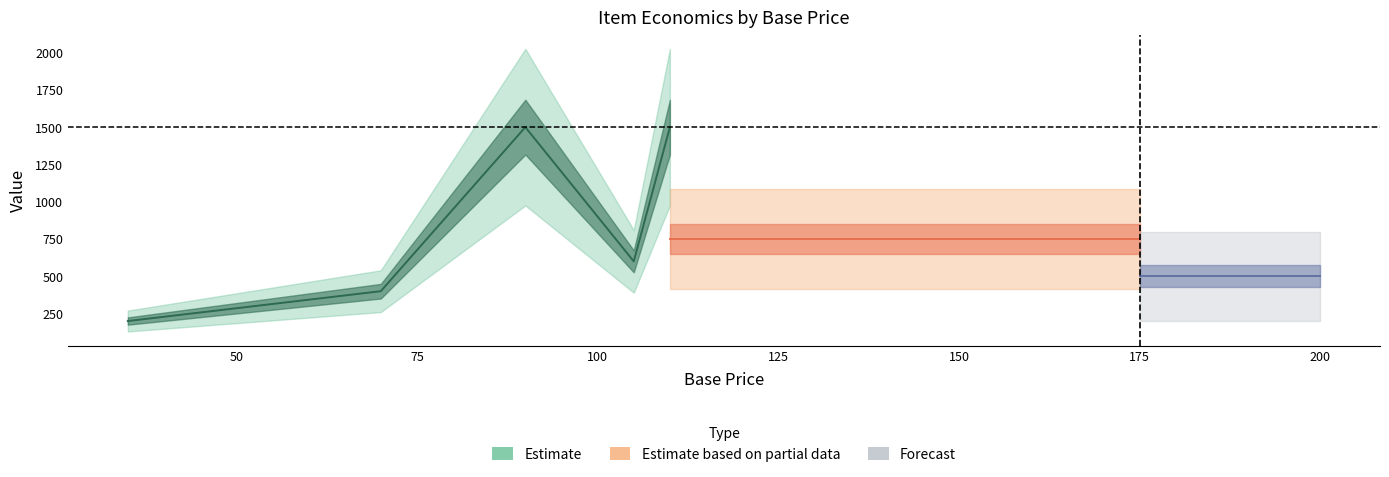

The base_price series shows 35.0 at Common Fruit. True or false?

True